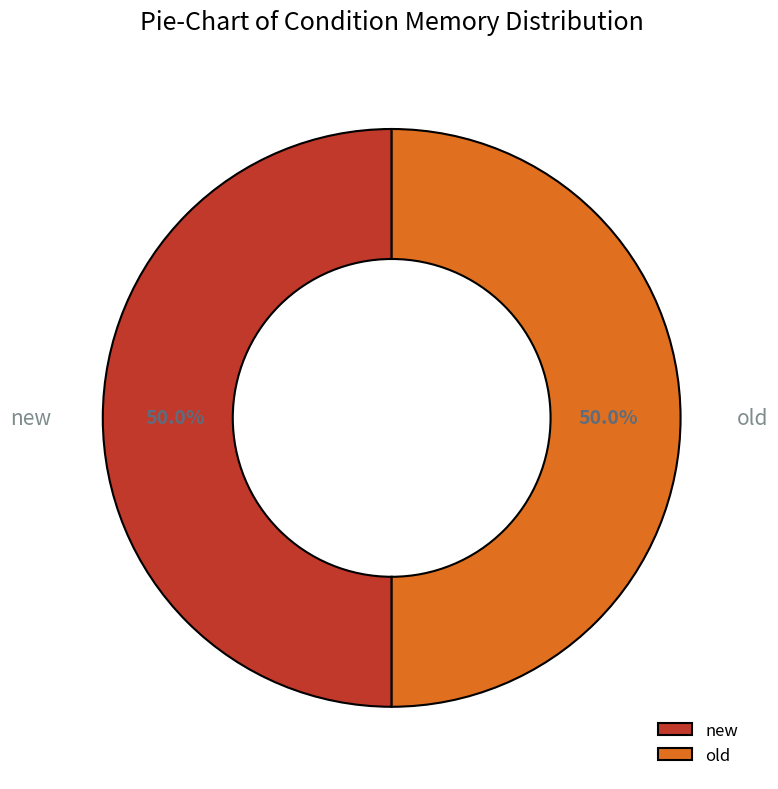

To the nearest percent, what portion does new represent?

50%